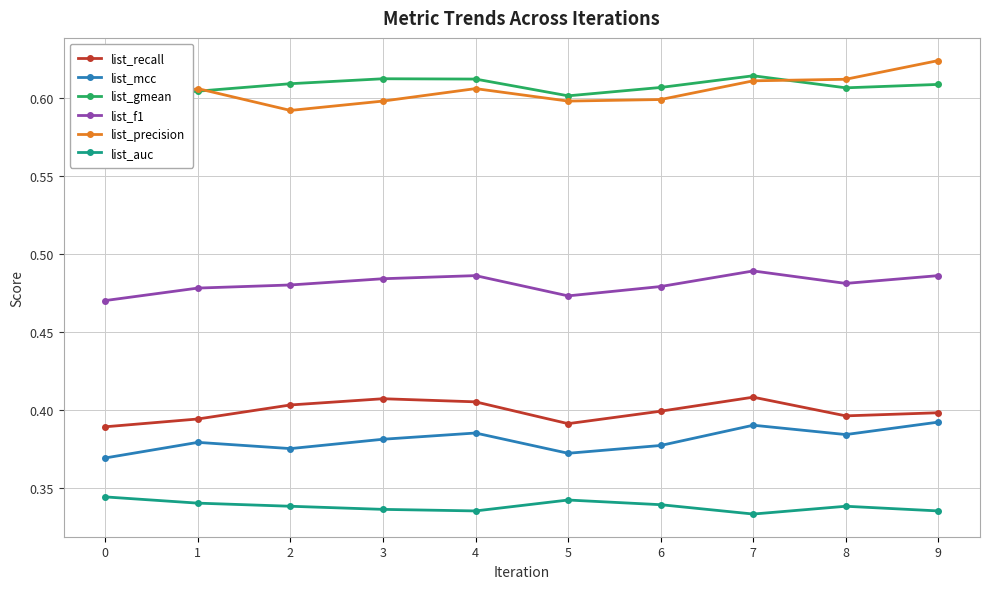

Where do list_gmean and list_precision first cross each other?

0 and 1